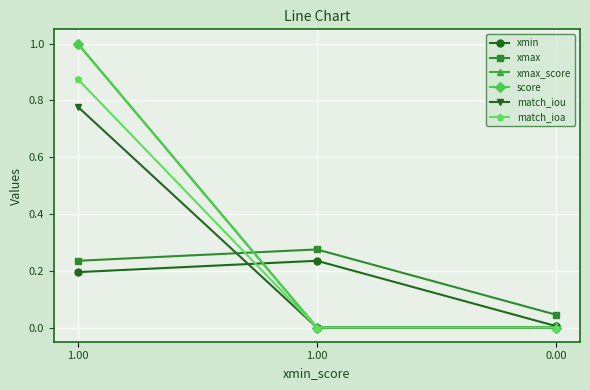

Is the value of xmax at 1.00 greater than the value of score at 1.00?

No